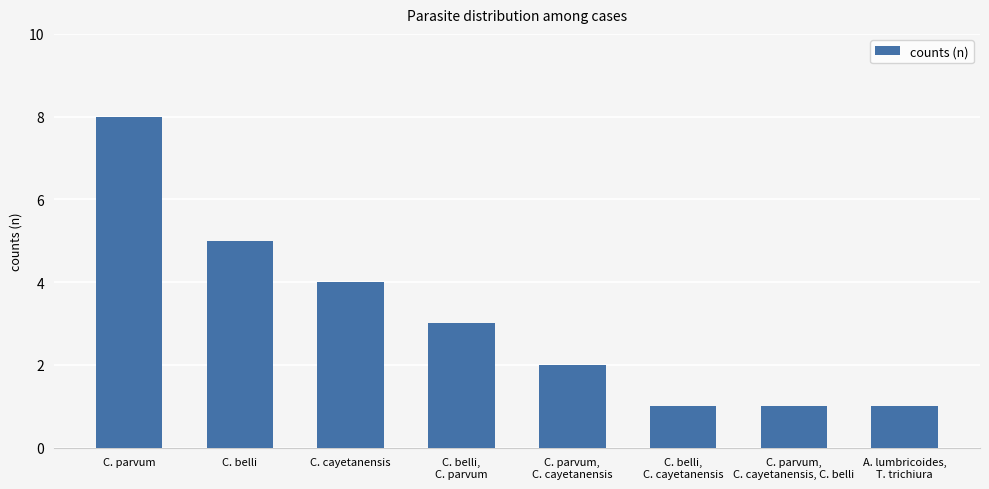

What is the label of the 3rd bar from the right?

C. belli,
C. cayetanensis